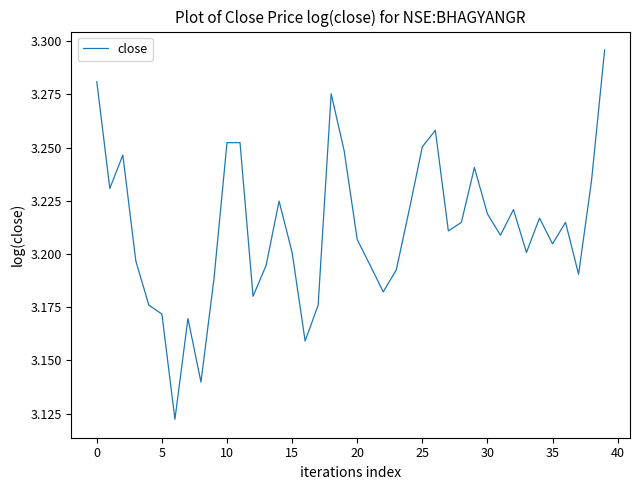

Does the chart have visible grid lines?

No